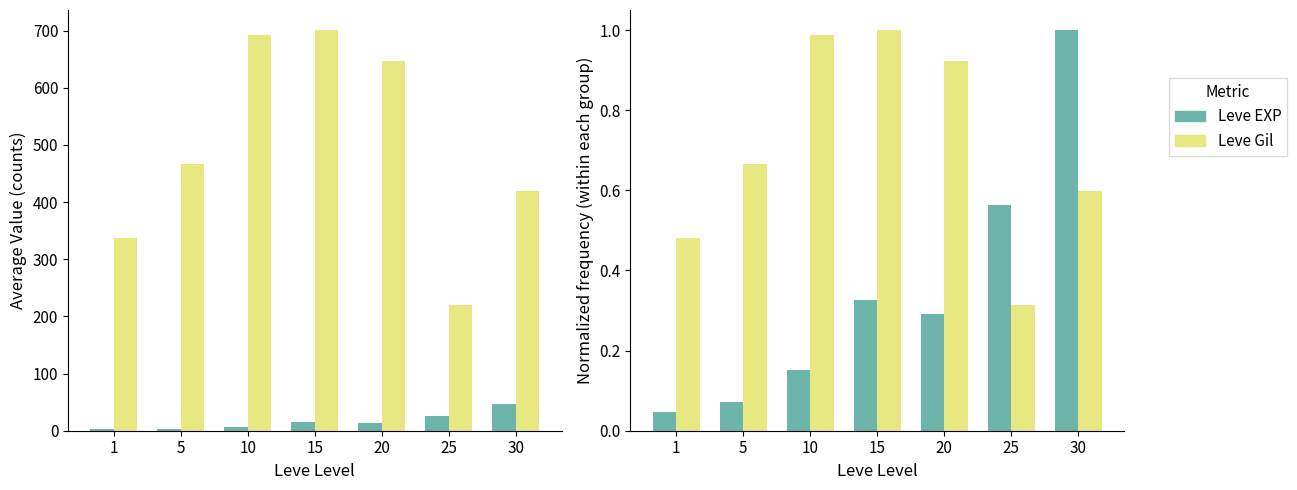

What is the value of the Leve EXP bar at the 6th from the left?

0.6